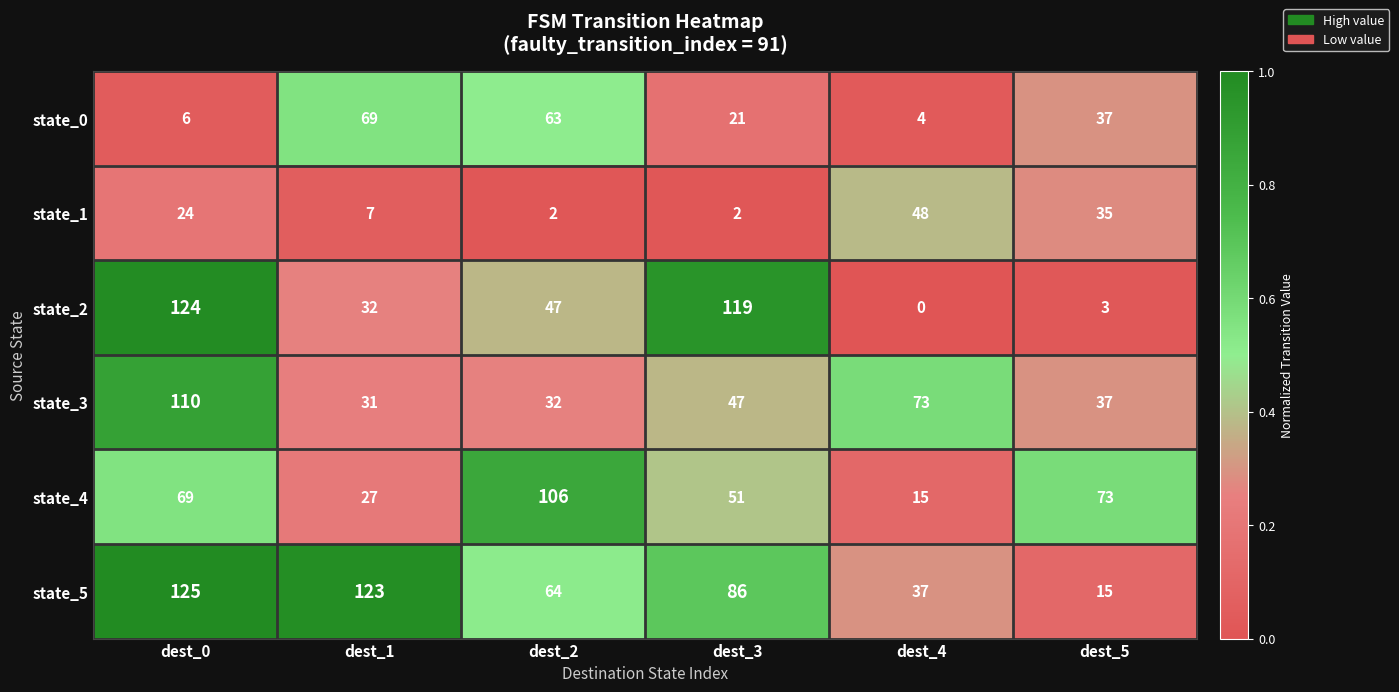

How many distinct data groups are displayed?

6